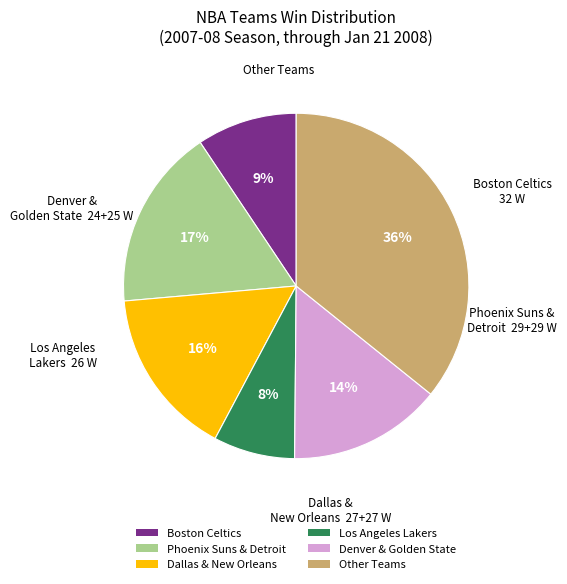

Do Los Angeles Lakers and Phoenix Suns & Detroit together represent more than half of the pie?

No